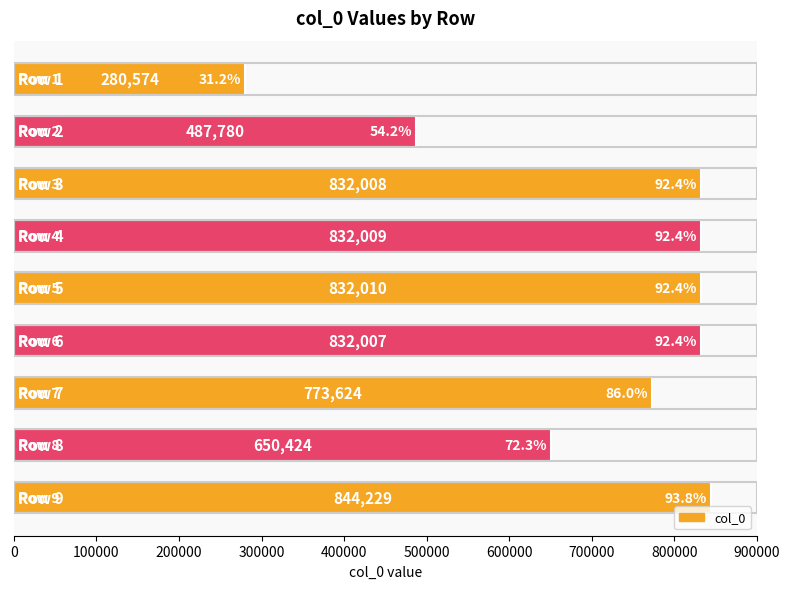

What is the difference between the maximum and minimum values?

563655